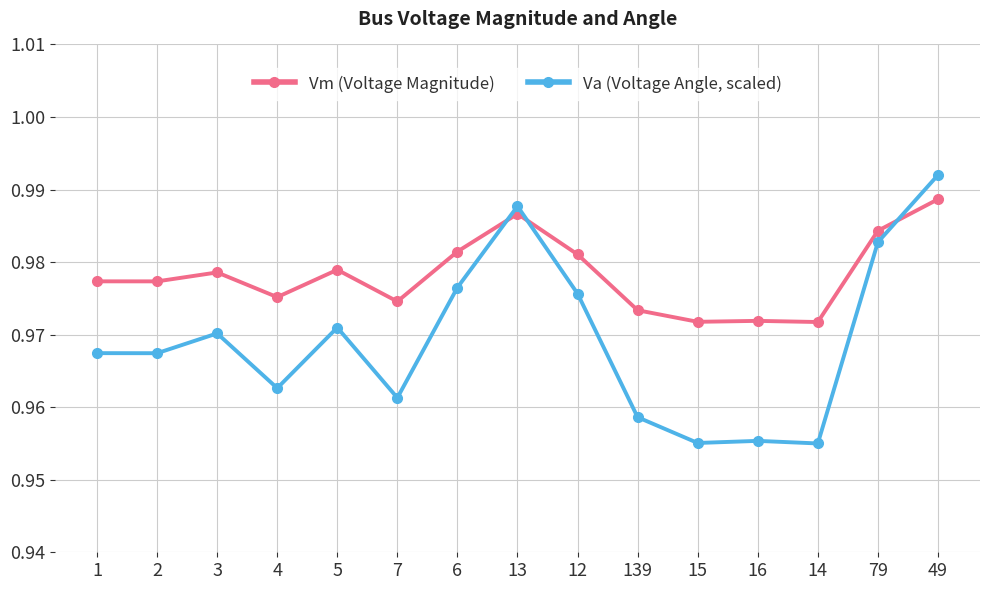

At which category does the chart reach its peak across all series?

49